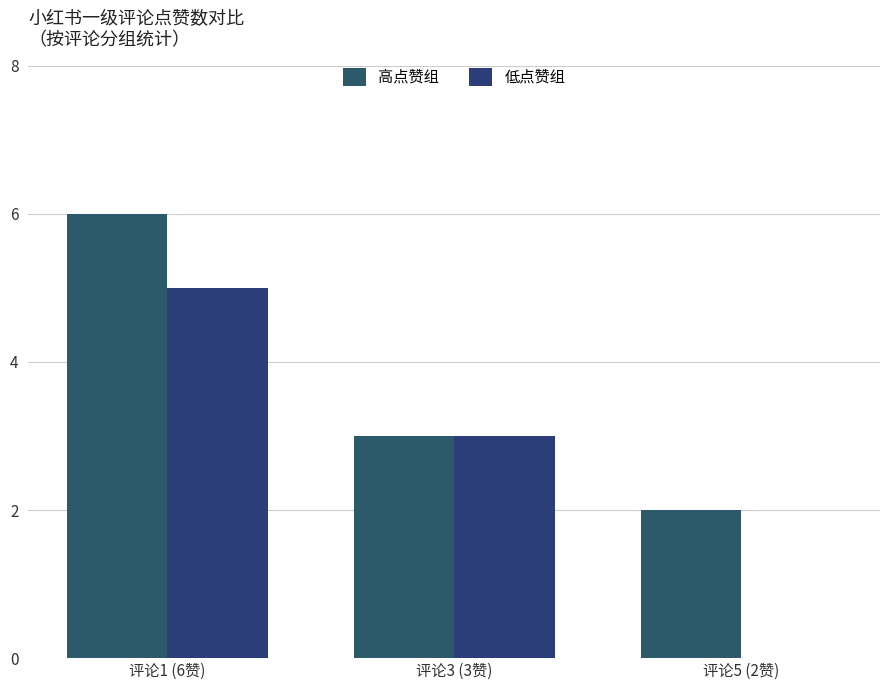

Reading right to left, list all the values displayed in this chart.

高点赞组: 2	3	6
低点赞组: 0	3	5